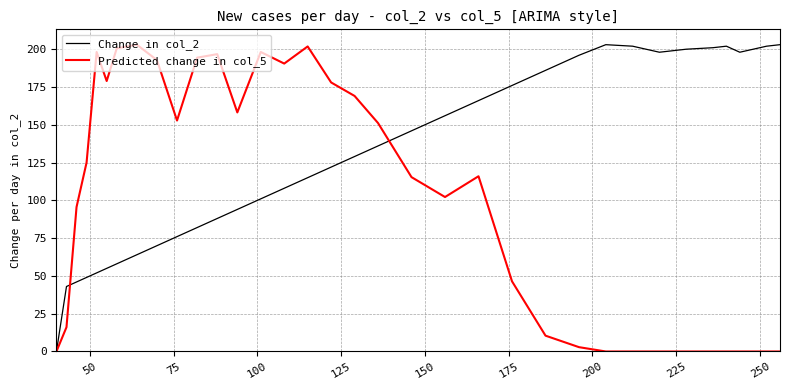

What is the greatest value displayed?

203.0